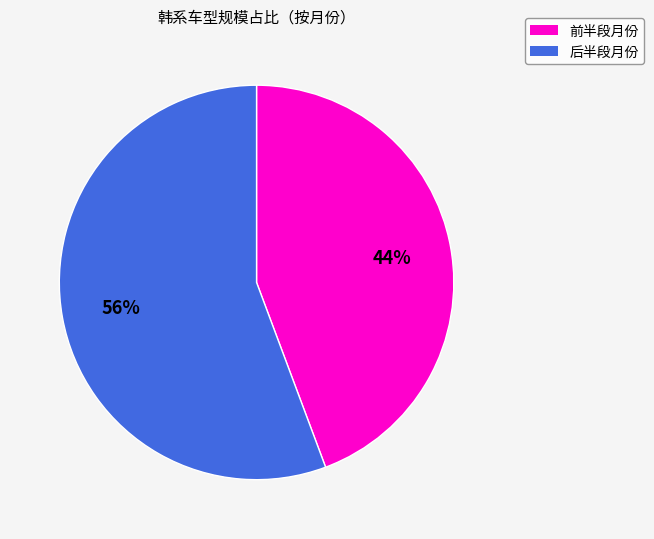

Is there any slice that represents more than half of the pie?

Yes